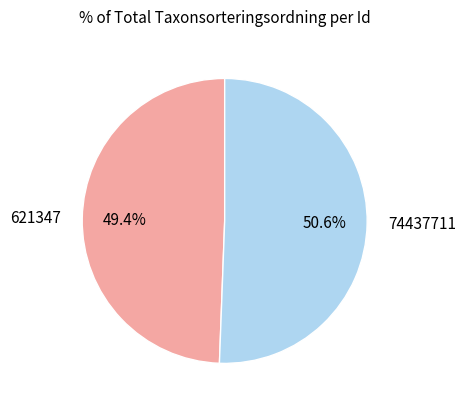

What portion of the pie excludes 74437711?

49.4%